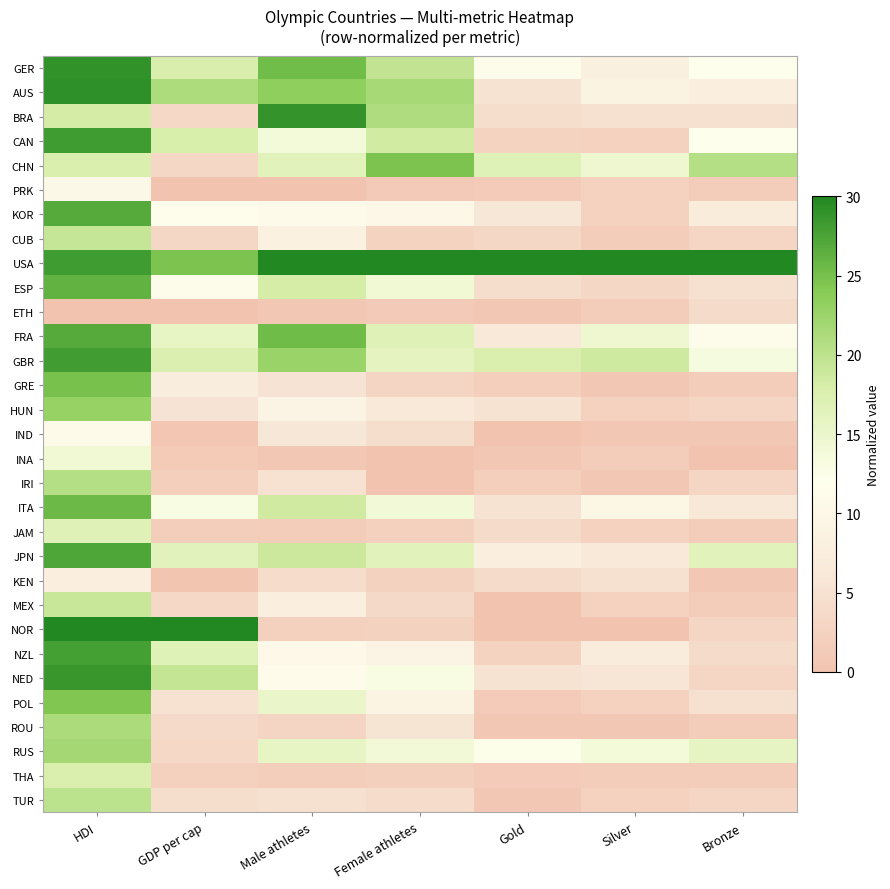

At which category is the sum across all series the highest?

HDI